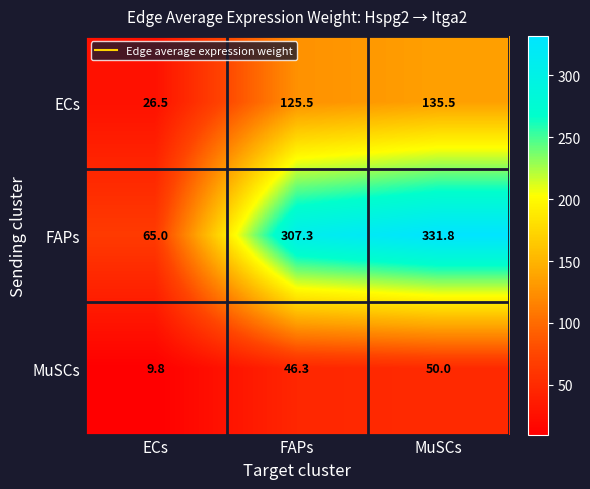

Between ECs and MuSCs, which series saw the biggest shift?

FAPs